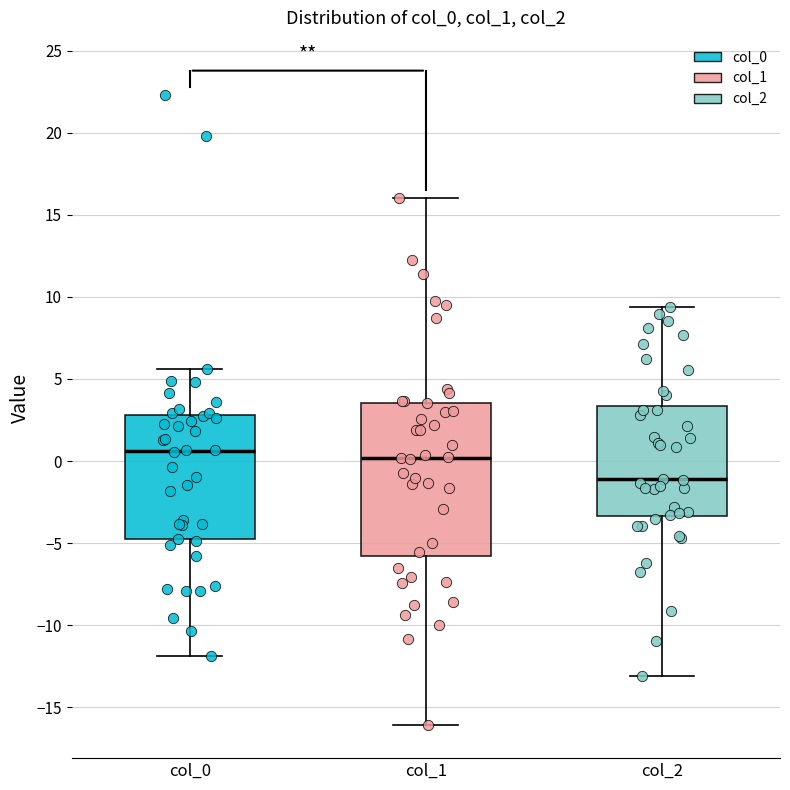

Reading left to right, transcribe this box plot: for each box, give where its median line is, the range the box spans, and where its two whiskers end, as read against the y-axis. The values are not printed on the chart, so give them approximately, as read against the axis.

col_0: median 0.5, box -5.0 to 3.0, whiskers -12.0 to 5.5
col_1: median 0.0, box -6.0 to 3.5, whiskers -16.0 to 16.0
col_2: median -1.0, box -3.5 to 3.5, whiskers -13.0 to 9.5